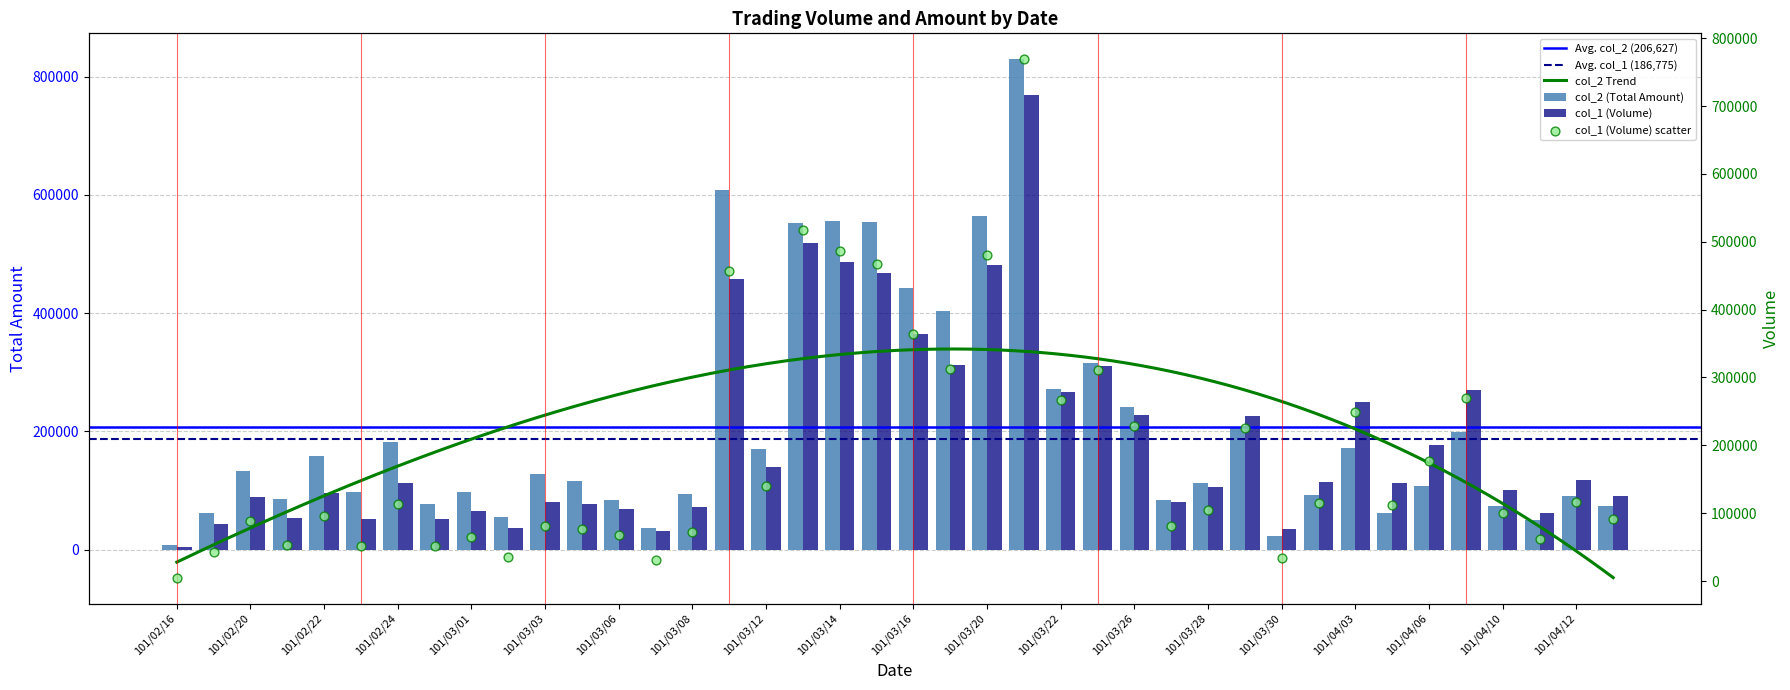

Which series has the largest total across all categories?

col_2 (Total Amount)